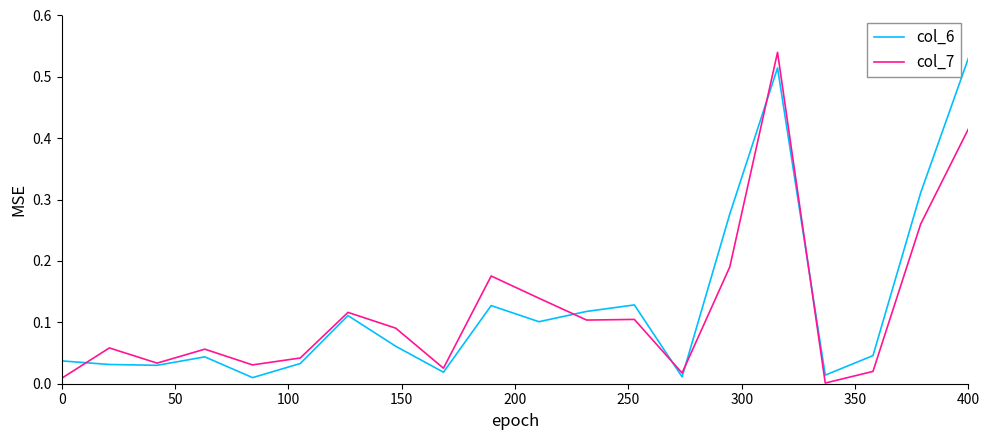

After their last crossing, which series has the higher values: col_7 or col_6?

col_6